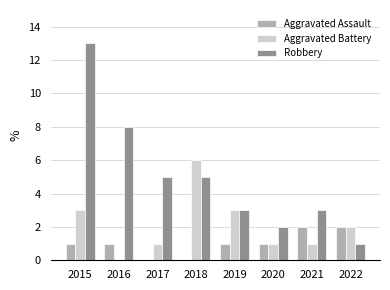

Are the bars horizontal?

No